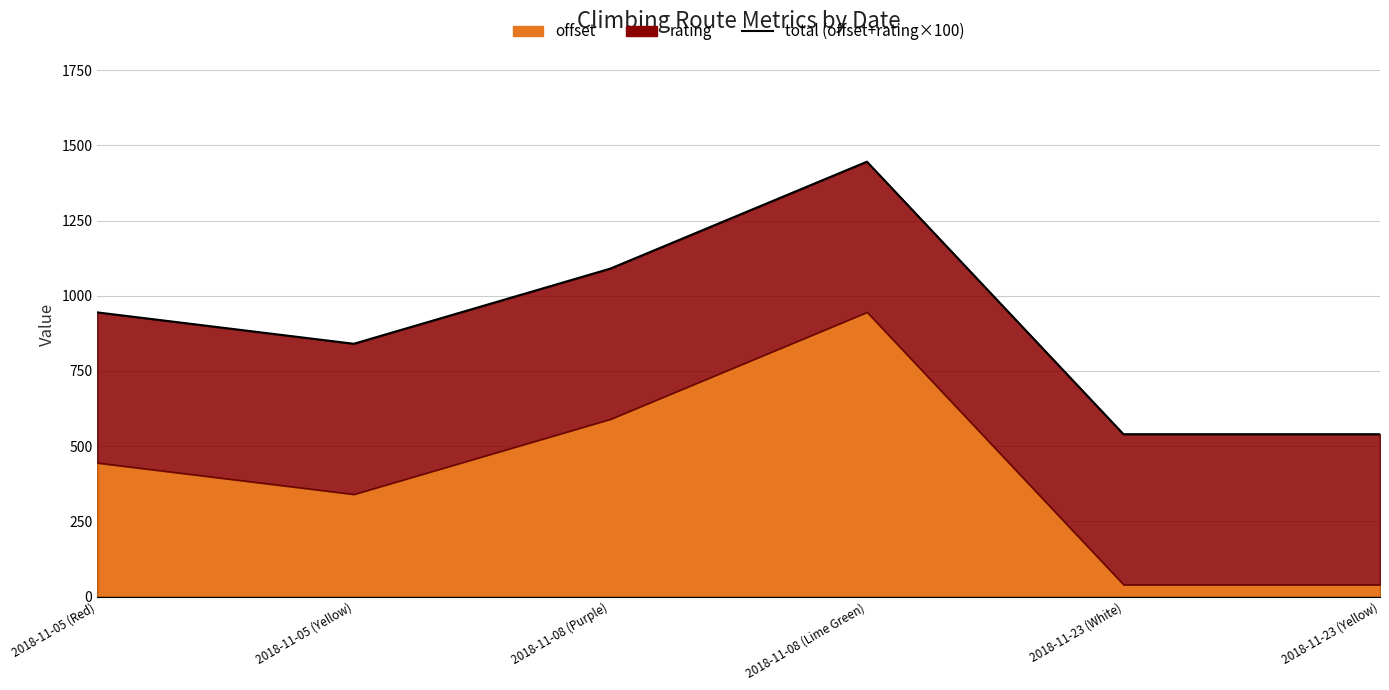

List the labels in order of value, smallest first.

2018-11-23 (White), 2018-11-23 (Yellow), 2018-11-05 (Yellow), 2018-11-05 (Red), 2018-11-08 (Purple), 2018-11-08 (Lime Green)